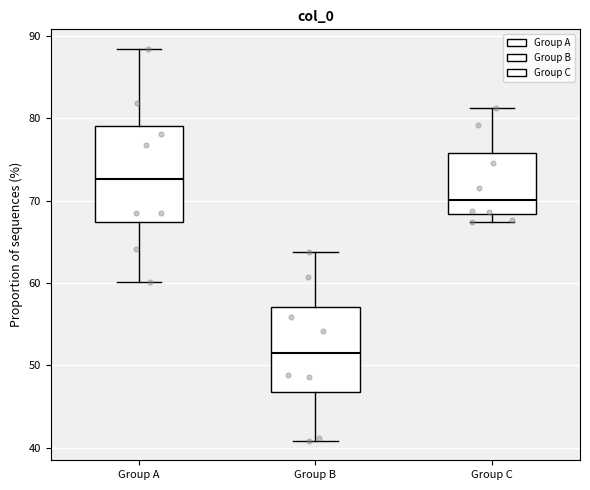

Which box has the highest median line?

Group A